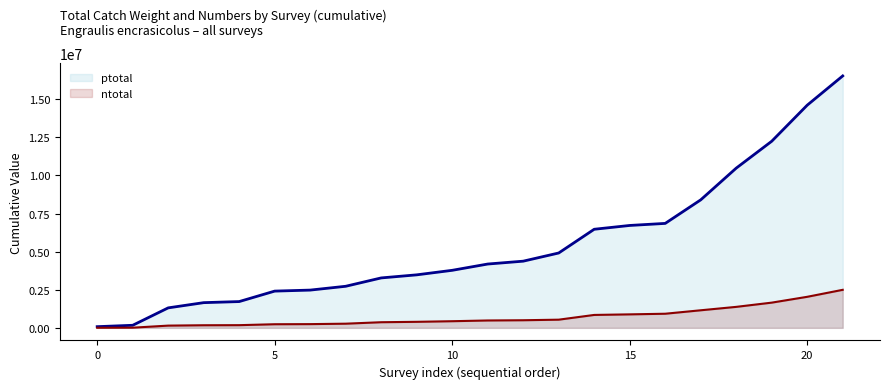

Which category has the highest value across all series?

21